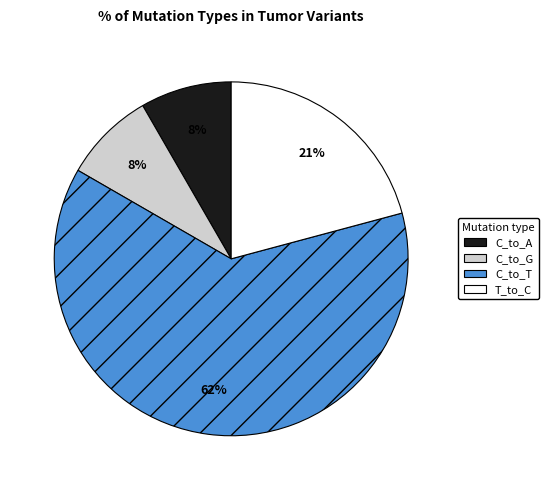

How many segments does this pie chart have?

4